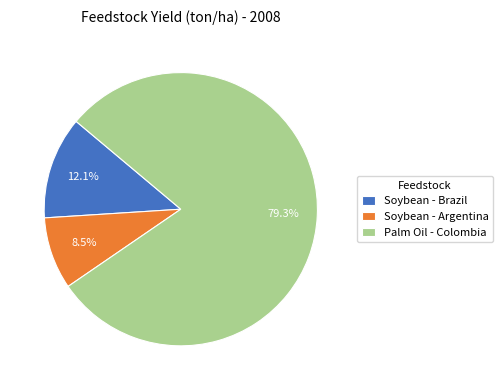

To the nearest percent, what is the combined percentage of Palm Oil - Colombia and Soybean - Argentina?

88%